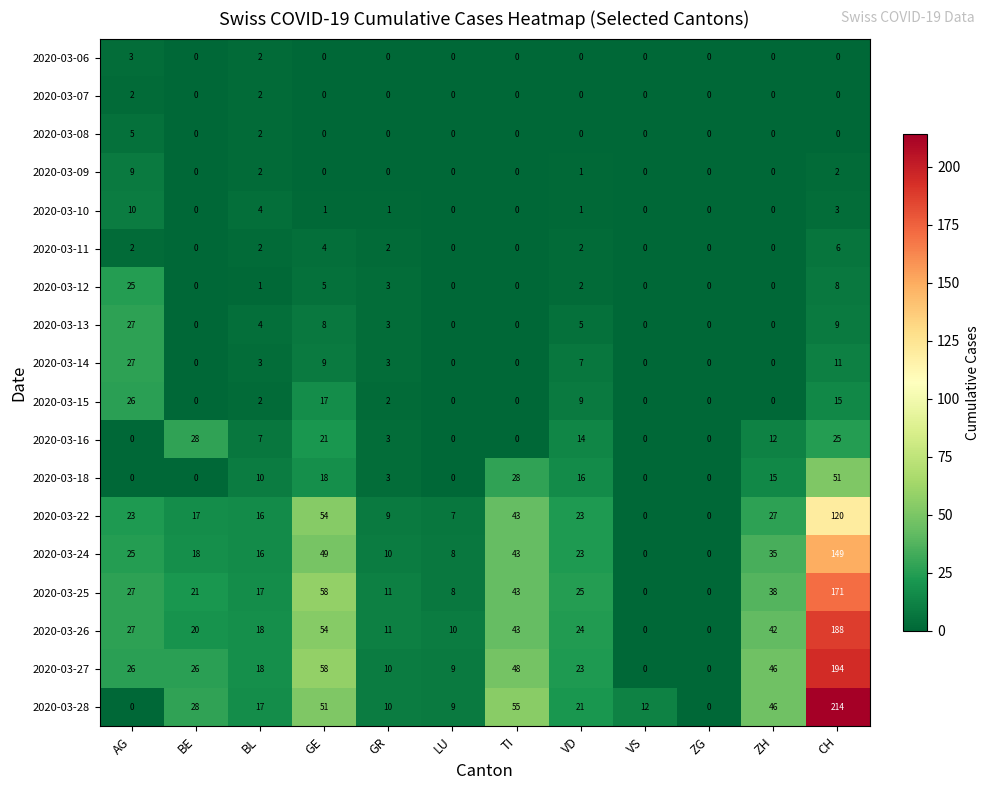

How many data points does each series have?

12